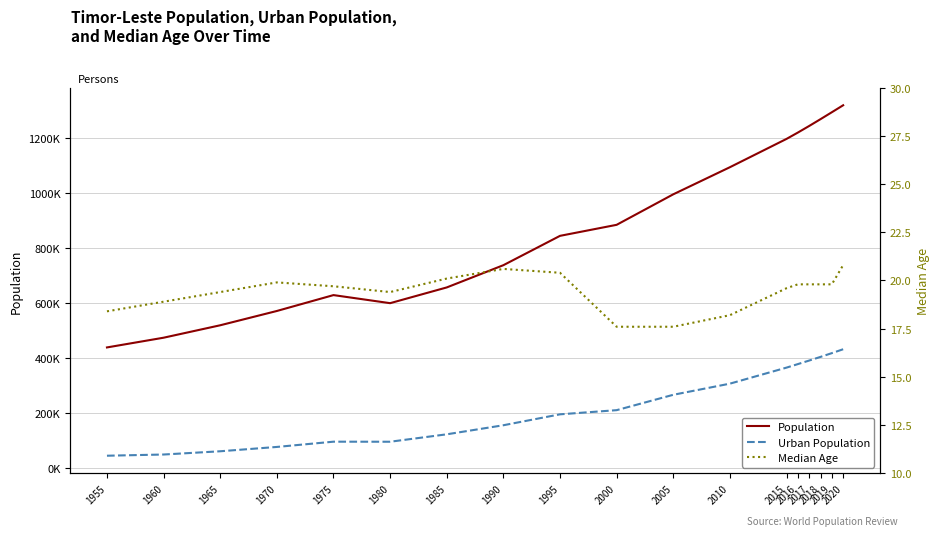

The Median Age series shows 27.6 at 1985. True or false?

False